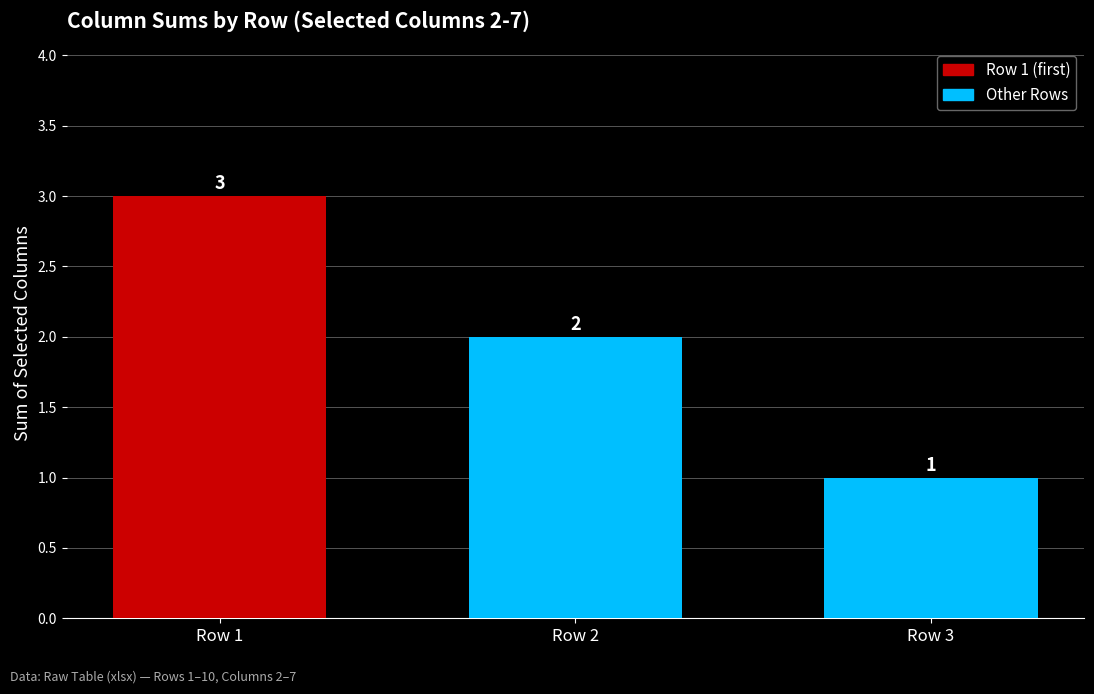

What is the value of the 2nd bar from the left?

2